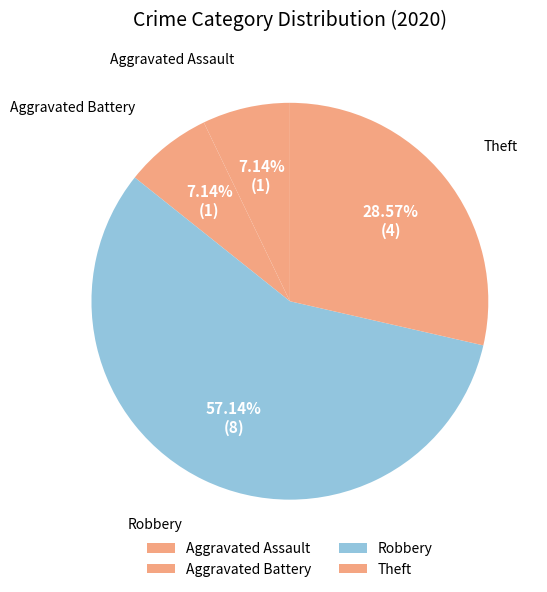

Between Theft and Aggravated Battery, which is larger?

Theft